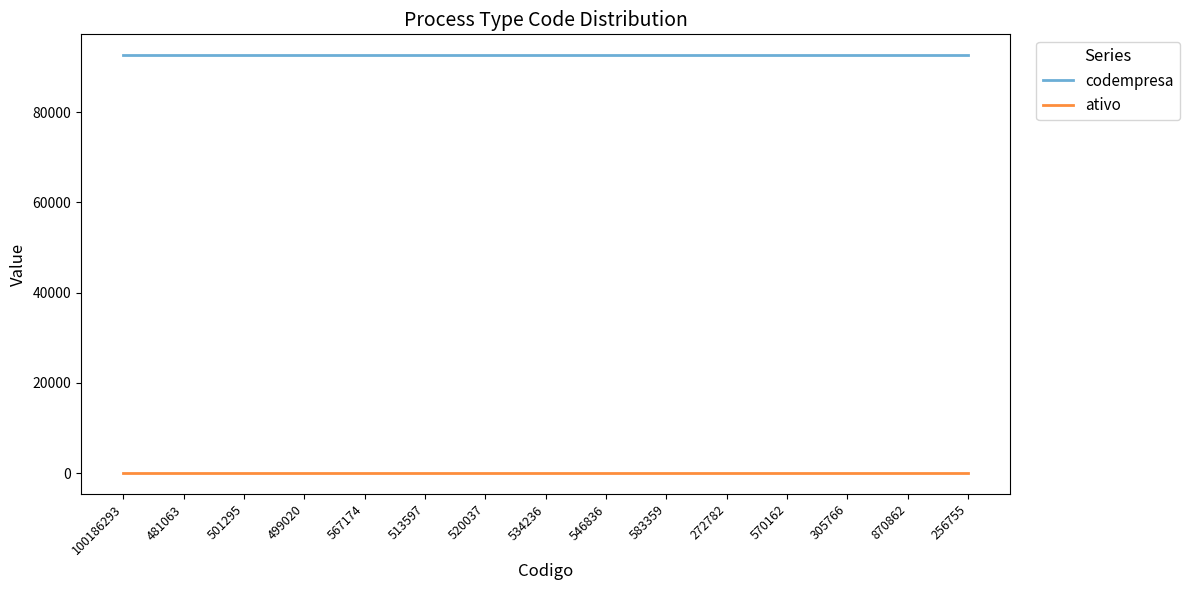

Is this an area chart (filled region under the line)?

No